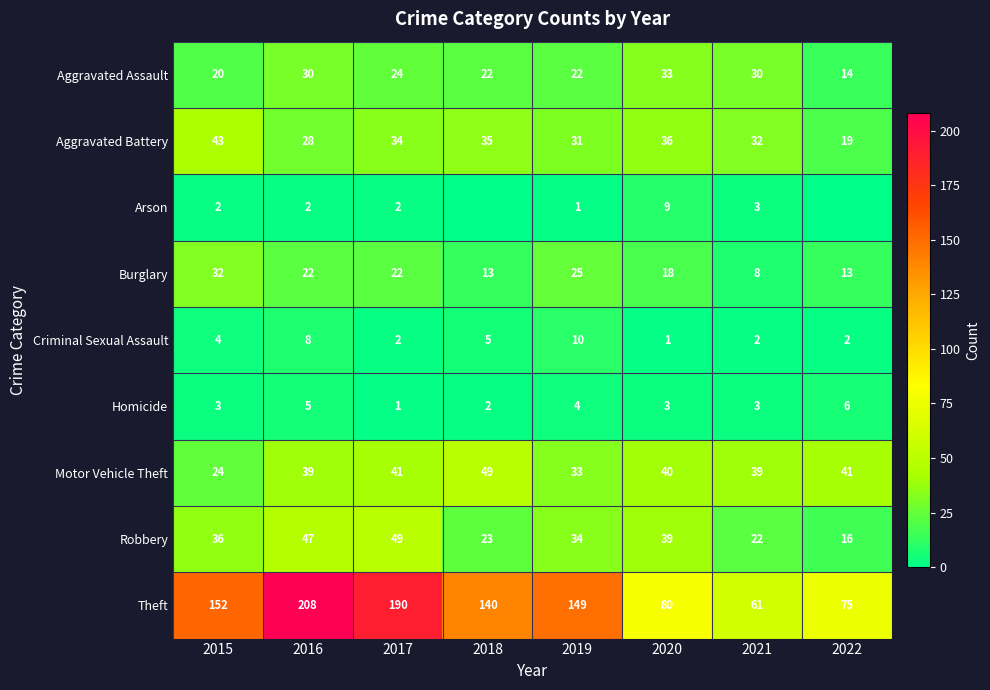

What is the difference between the maximum and second lowest values in the Aggravated Assault series?

13